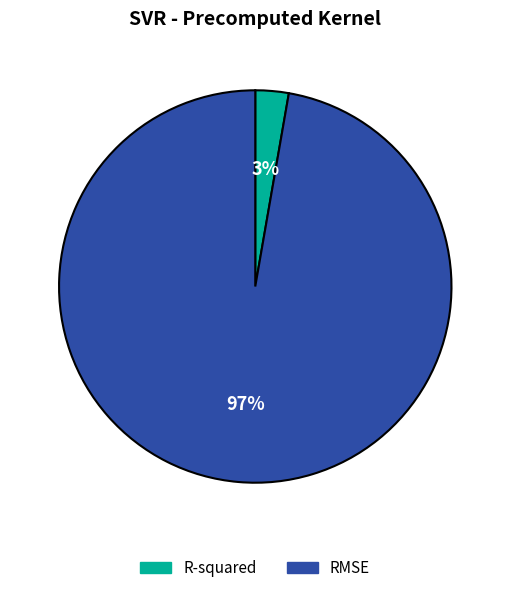

To the nearest percent, what is the combined percentage of R-squared and RMSE?

100%